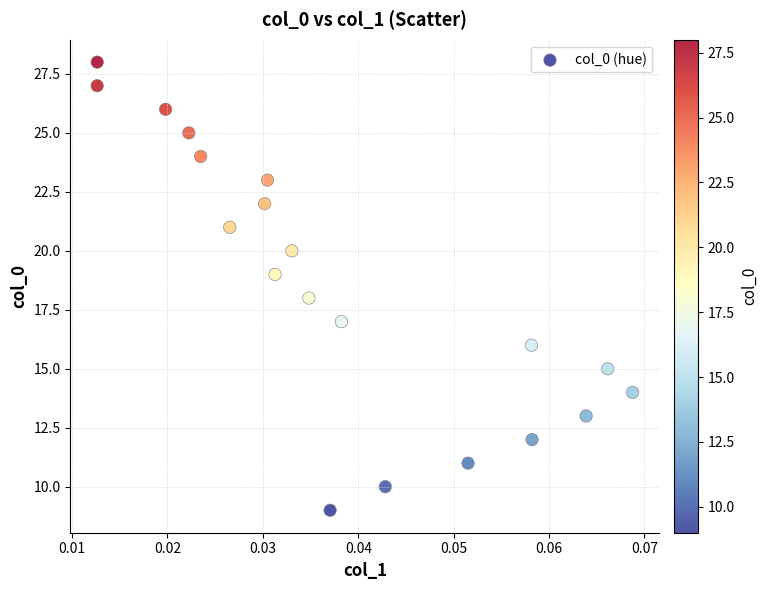

What is the range of Y values (max minus min)?

19